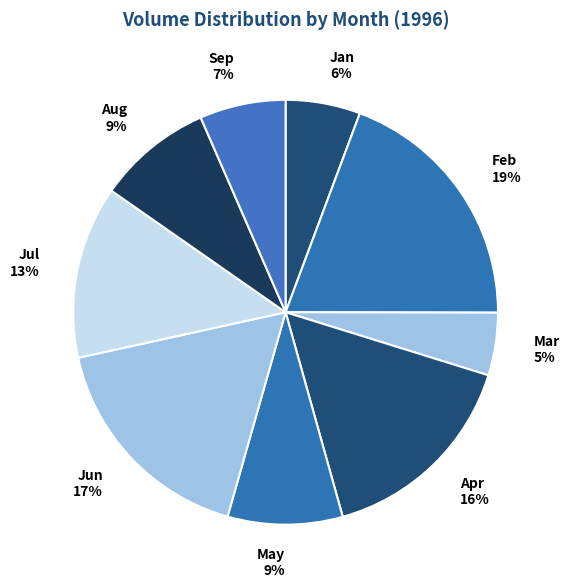

True or false: Sep accounts for 7% of the total.

True